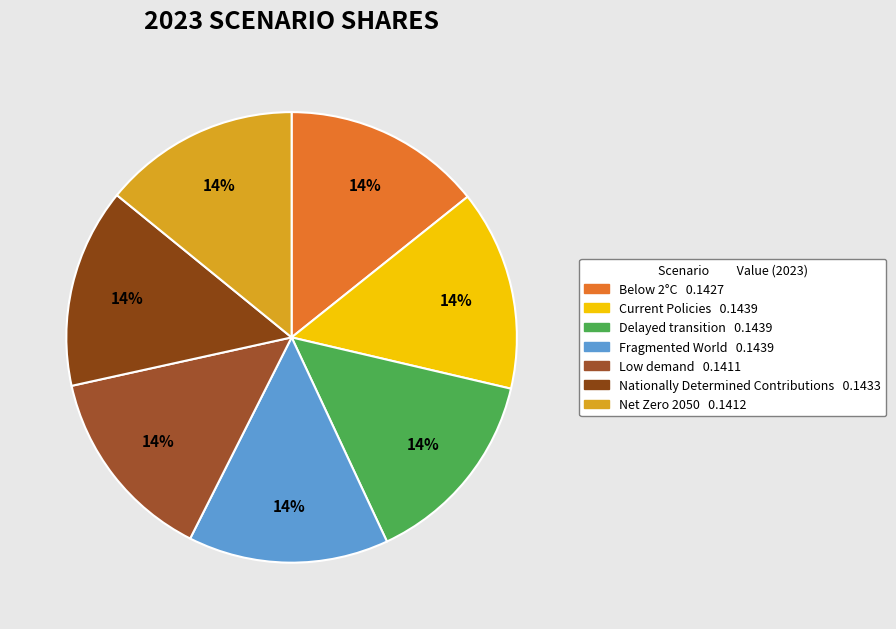

Which has a higher value, Low demand or Nationally Determined Contributions?

Nationally Determined Contributions